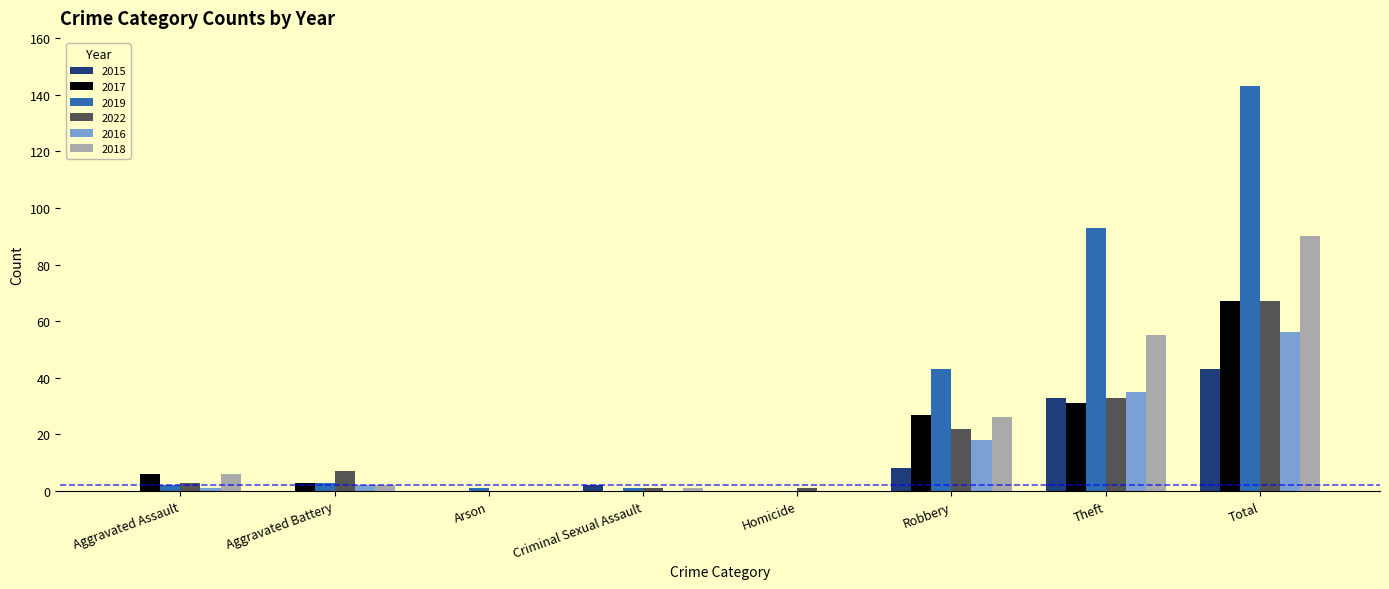

Between Aggravated Battery and Robbery, which series saw the biggest shift?

2019